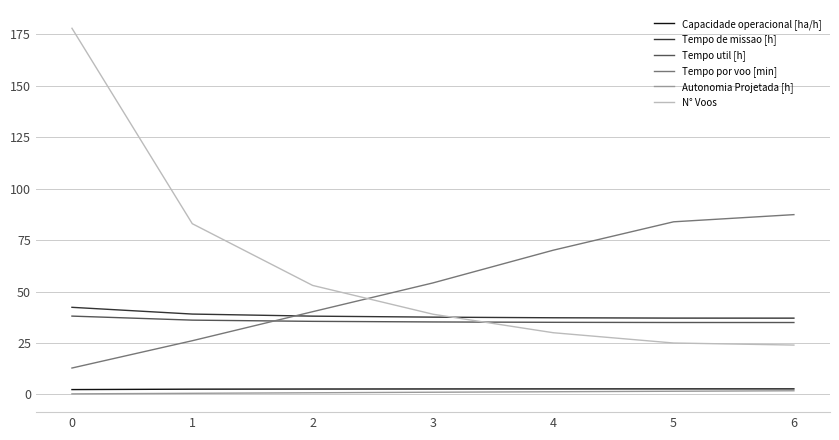

Is the value of Tempo de missao [h] at 0 greater than the value of Tempo util [h] at 1?

Yes